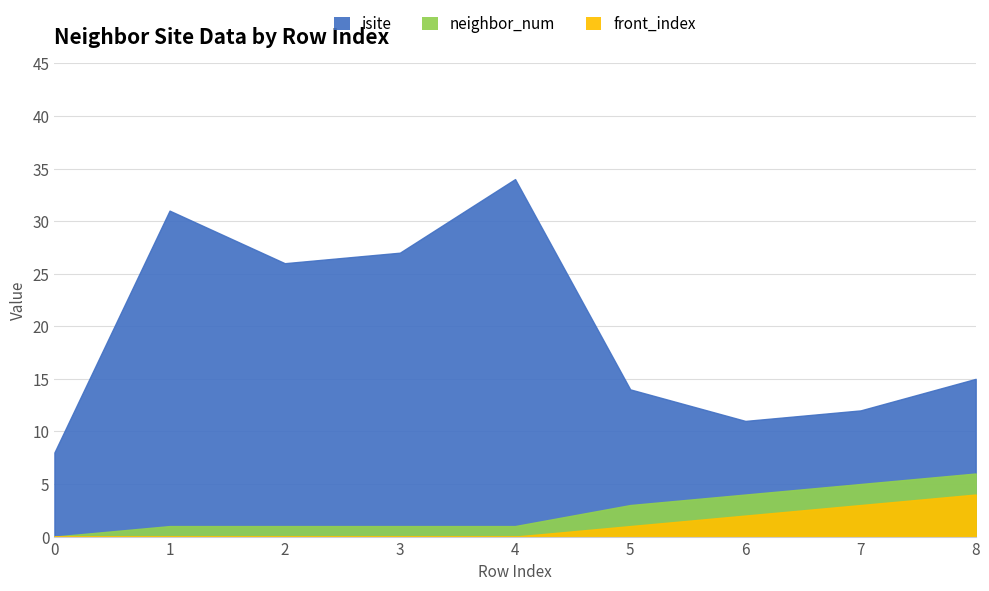

How many values in front_index are above zero?

4